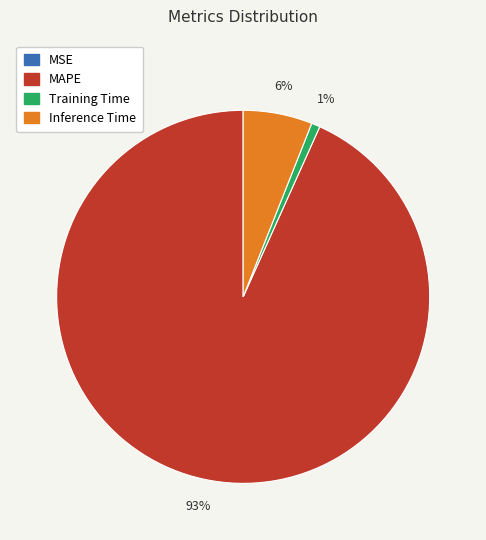

Is it true that MAPE is 93% of the pie?

True